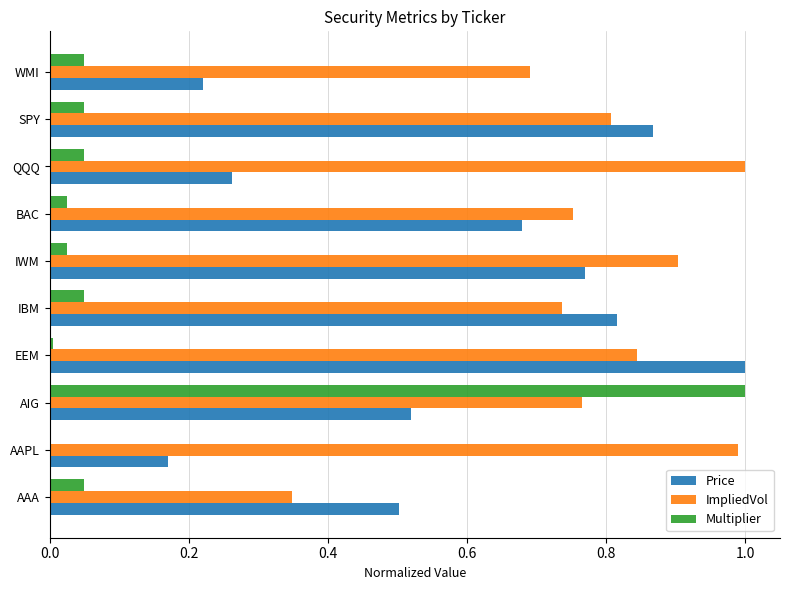

What is the greatest value displayed?

1.0